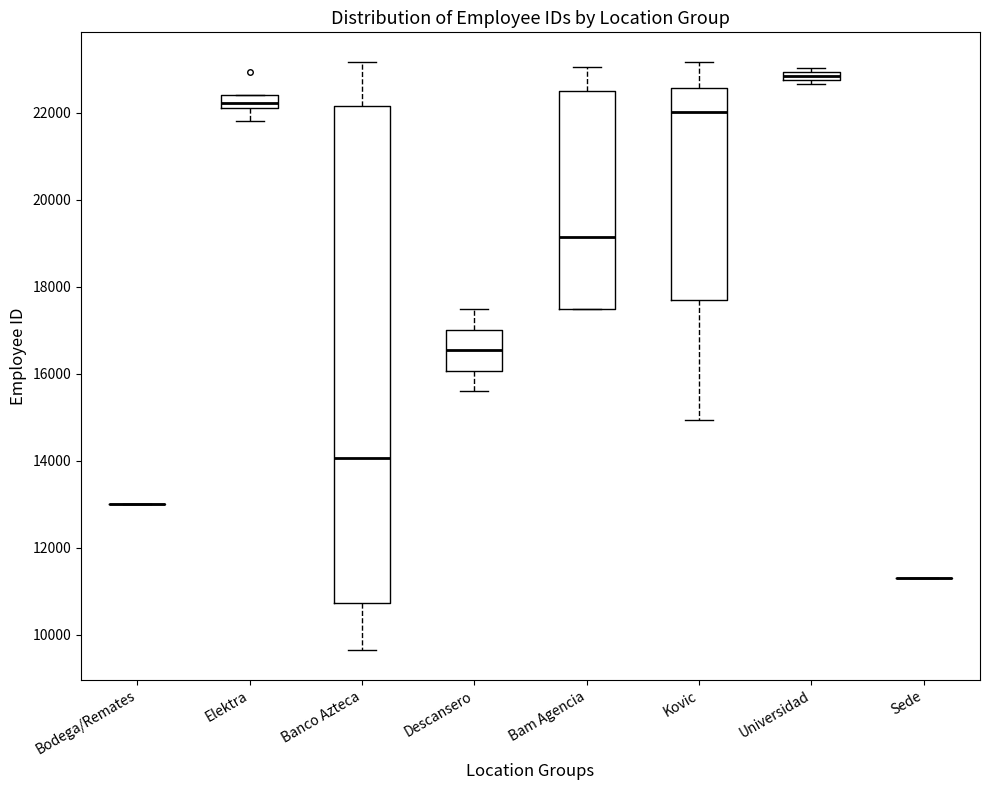

Which box is the tallest, from its lower edge to its upper edge?

Banco Azteca